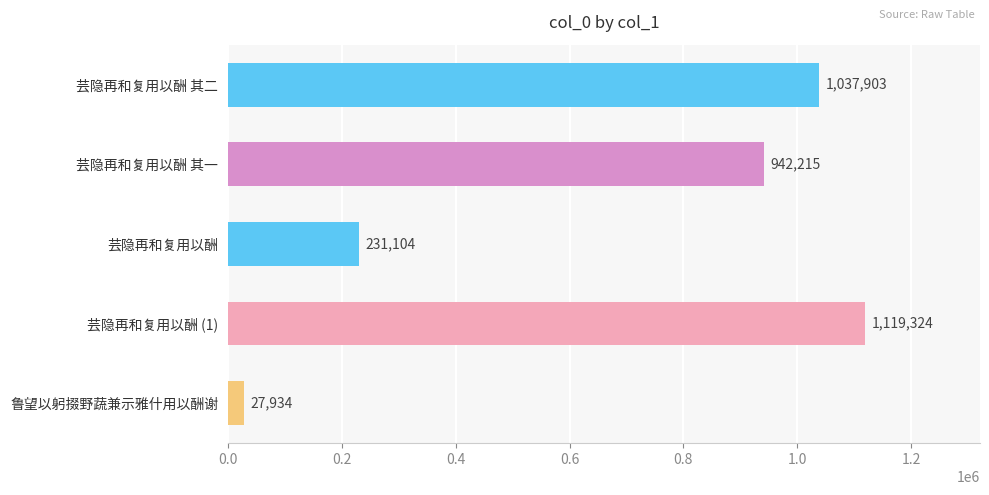

What is the smallest value displayed?

27934